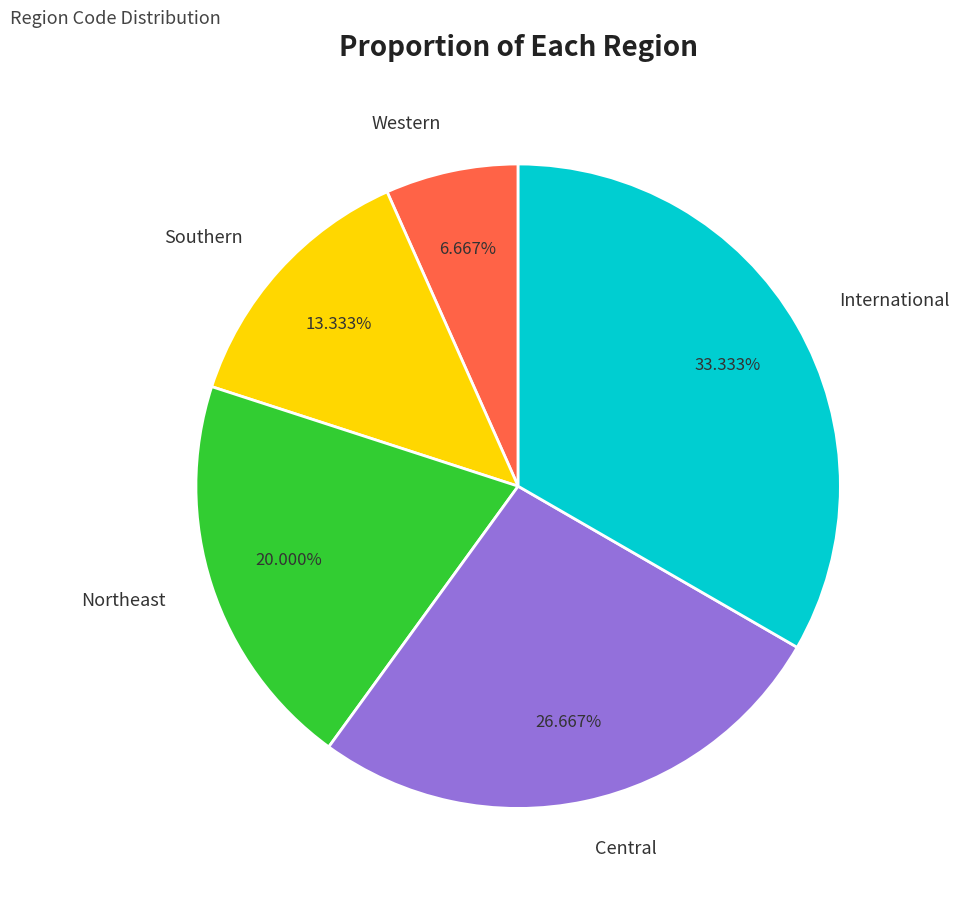

Which category has the biggest portion of the pie?

International